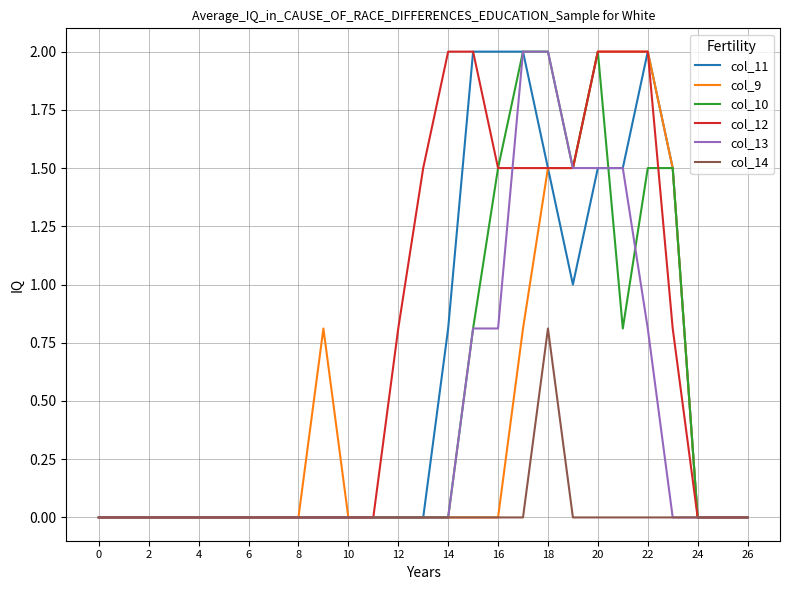

How many series are shown in this chart?

6